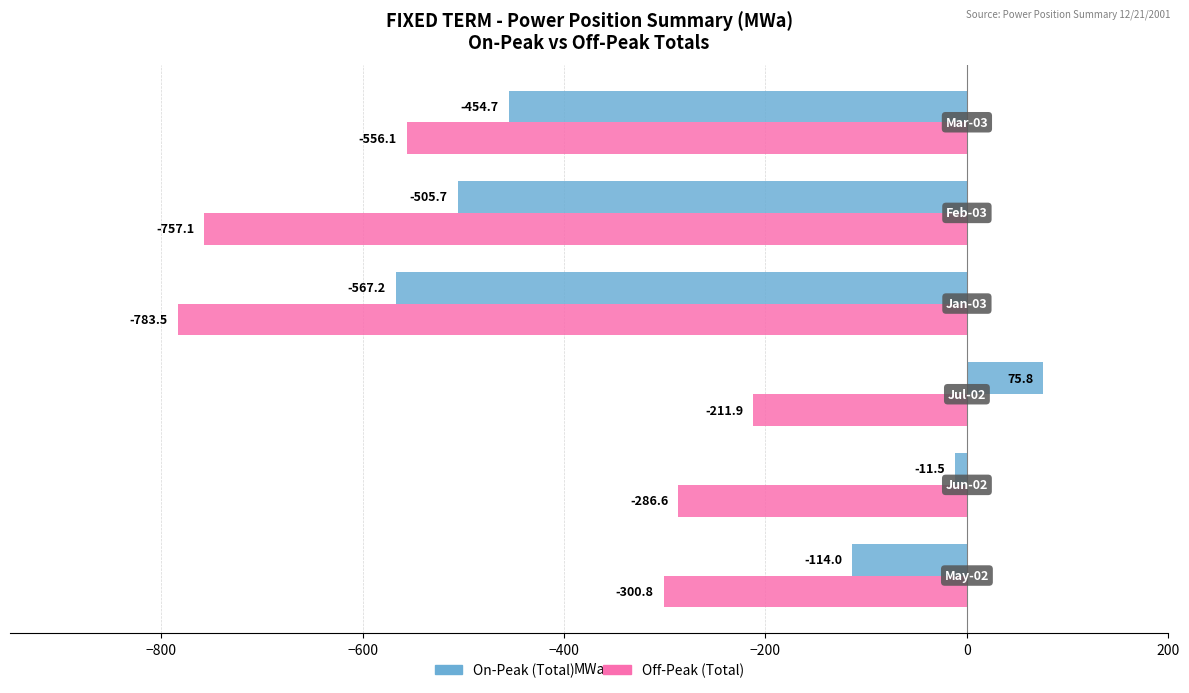

How many values in On-Peak (Total) are above zero?

1